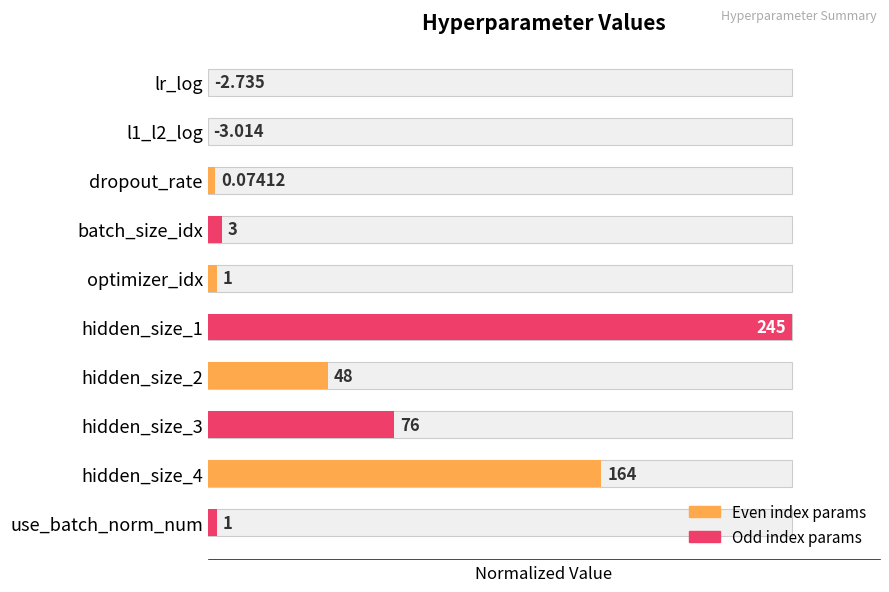

How many bars are there in total?

10